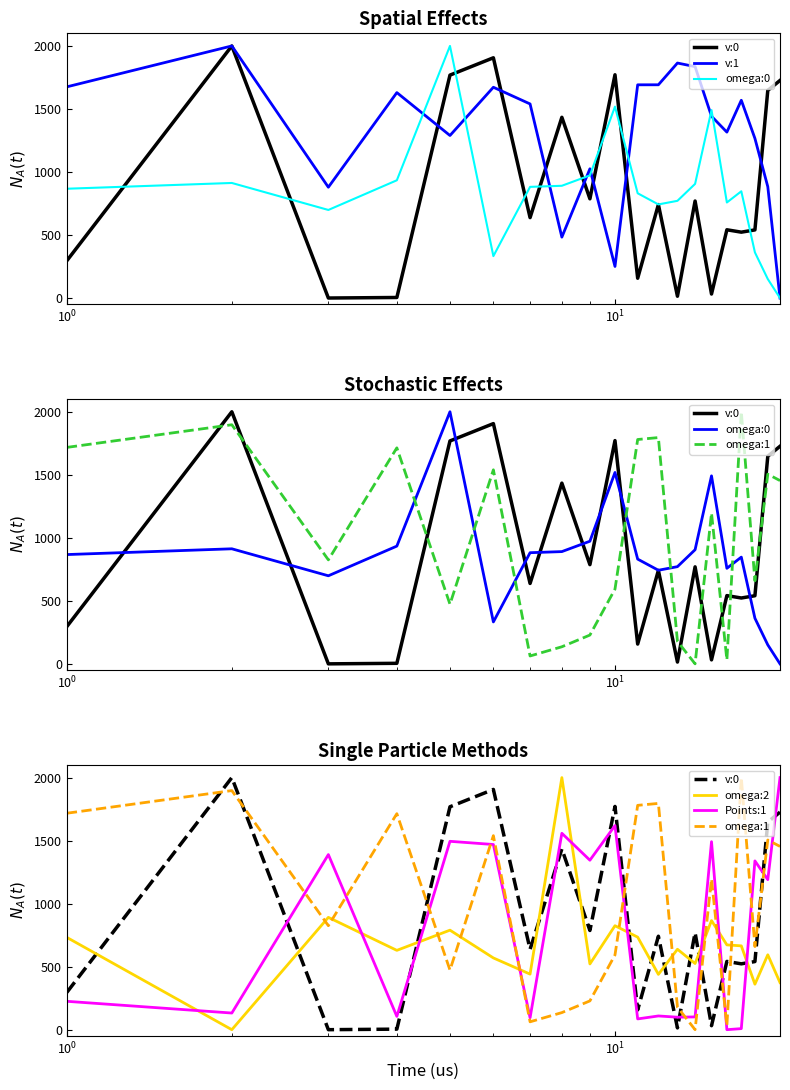

Reading left to right, what are all the values shown in this chart?

v:0: 295.5	2000.0	0.0	4.3	1768.5	1906.0	637.8	1433.8	787.0	1771.4	156.9	741.4	14.1	769.7	31.6	541.4	522.5	540.4	1647.3	1726.2
v:1: 1675.4	2000.0	879.1	1629.8	1289.4	1672.2	1539.8	483.1	1025.1	250.4	1691.6	1691.8	1864.3	1835.8	1441.9	1316.2	1569.1	1266.3	883.2	0.0
omega:0: 867.0	912.8	698.7	934.2	2000.0	332.4	881.9	890.6	972.9	1518.4	831.0	742.6	771.2	905.5	1491.6	758.0	846.8	362.0	150.6	0.0
omega:1: 1717.3	1897.0	825.0	1713.8	473.0	1539.4	62.5	135.5	228.4	593.0	1779.9	1795.2	178.7	0.0	1196.1	31.6	2000.0	659.4	1505.0	1453.9
omega:2: 732.2	0.0	891.1	629.3	789.6	569.2	440.9	2000.0	521.5	824.9	734.2	438.8	638.2	525.0	865.8	672.7	665.0	360.8	594.2	373.6
Points:1: 225.2	132.0	1389.3	105.4	1494.5	1469.2	94.5	1558.2	1344.5	1619.3	85.4	108.9	99.0	101.3	1491.6	0.0	8.4	1338.9	1190.6	2000.0